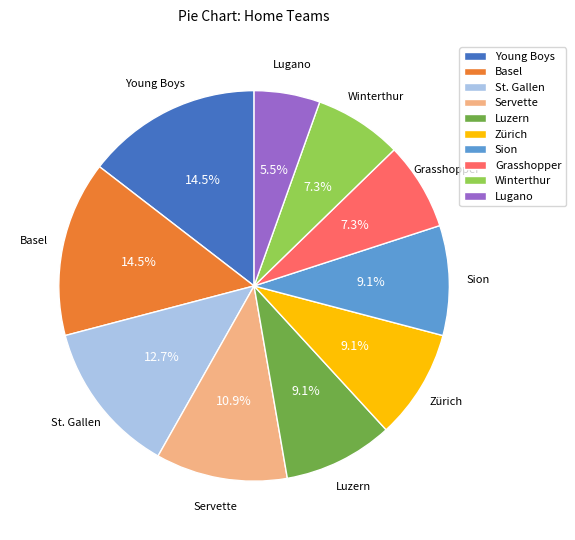

Is it true that Servette is 22% of the pie?

False